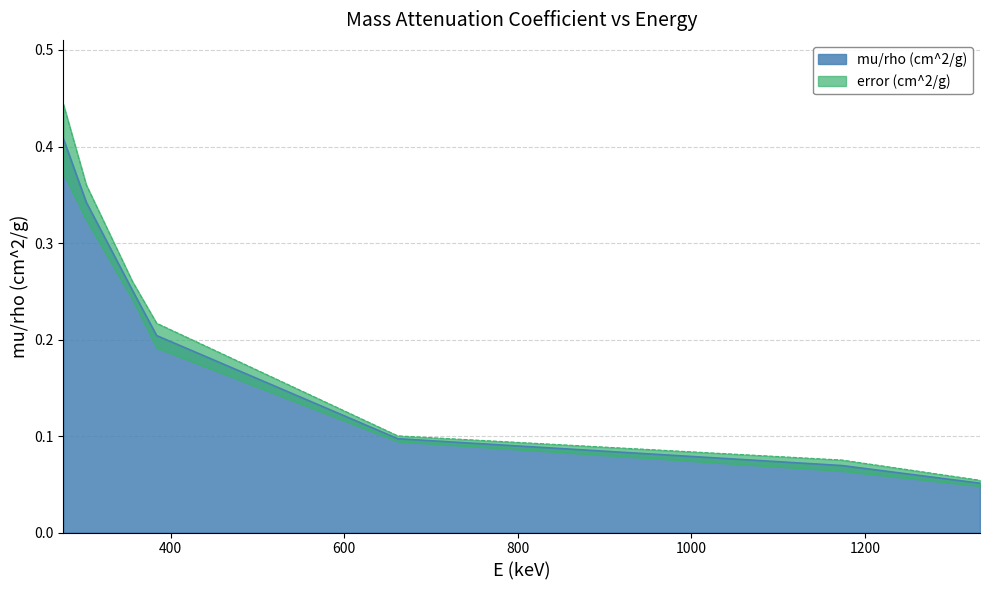

What is the value of the 2nd point from the left?

0.3